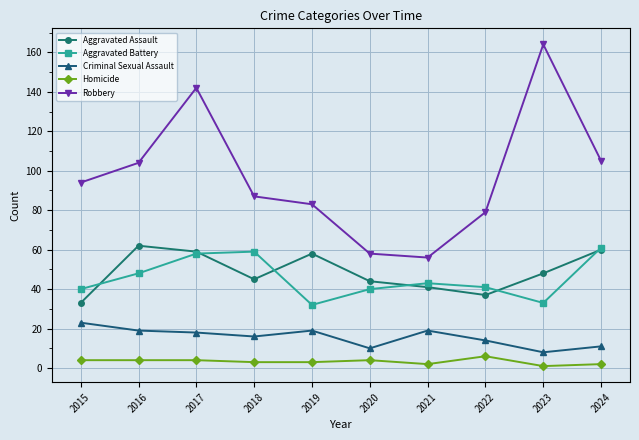

The value of Robbery at 2016 is 104. True or false?

True